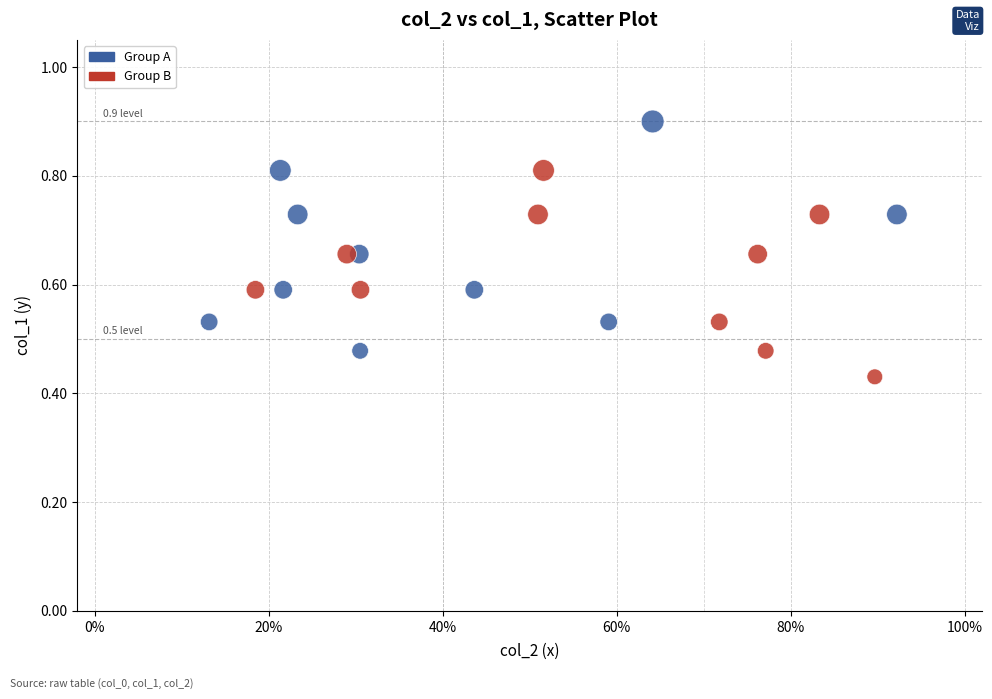

Which series reaches the minimum Y coordinate?

Group B